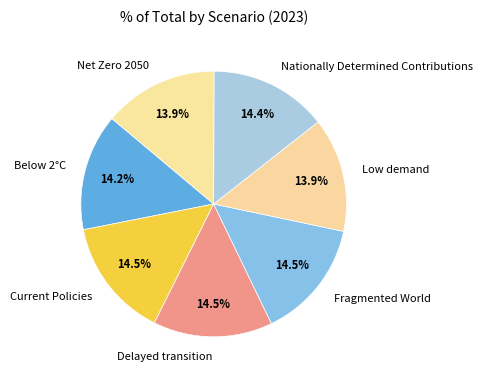

Count the number of slices in the pie.

7